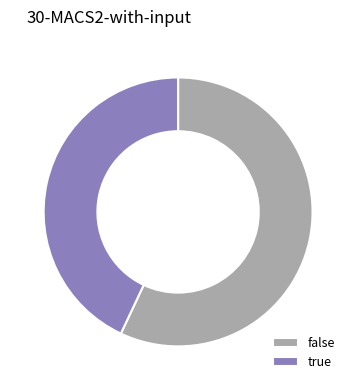

Which category accounts for the majority?

false